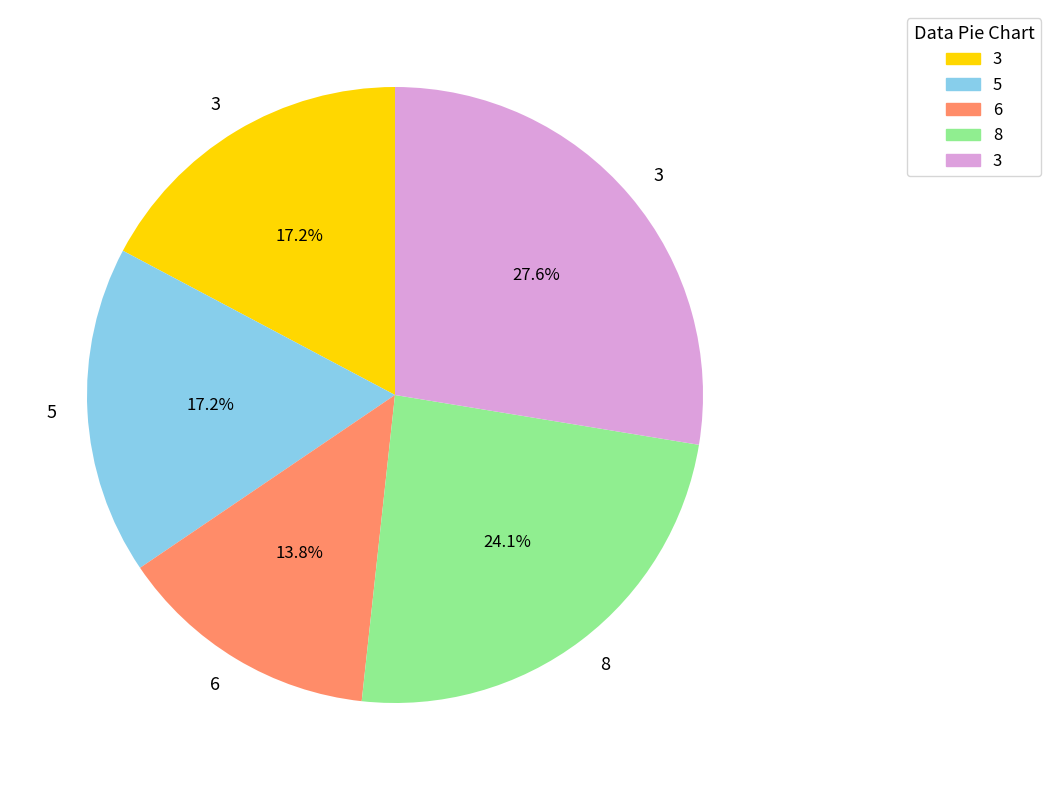

Is there a majority slice in this chart?

No